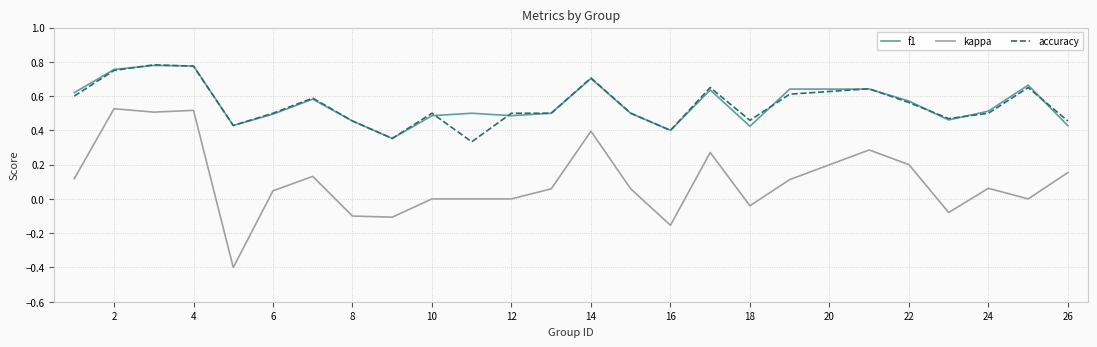

True or false: kappa and accuracy intersect in this chart.

False